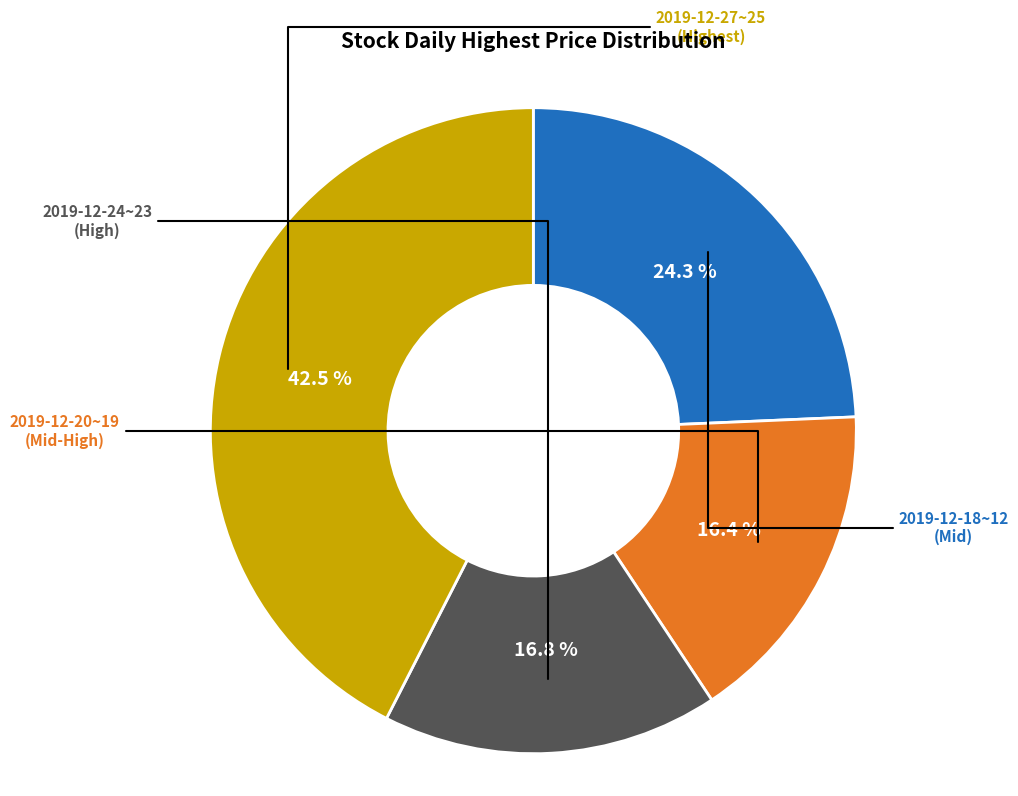

How many slices are in this pie chart?

4